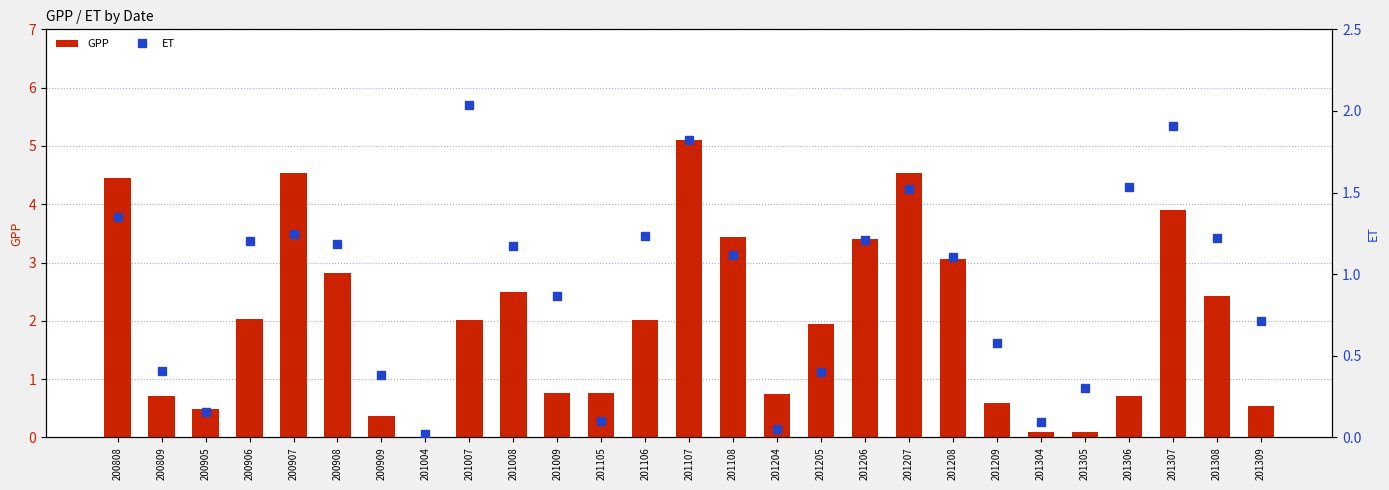

At 200906, list the series in order from largest to smallest.

GPP, ET